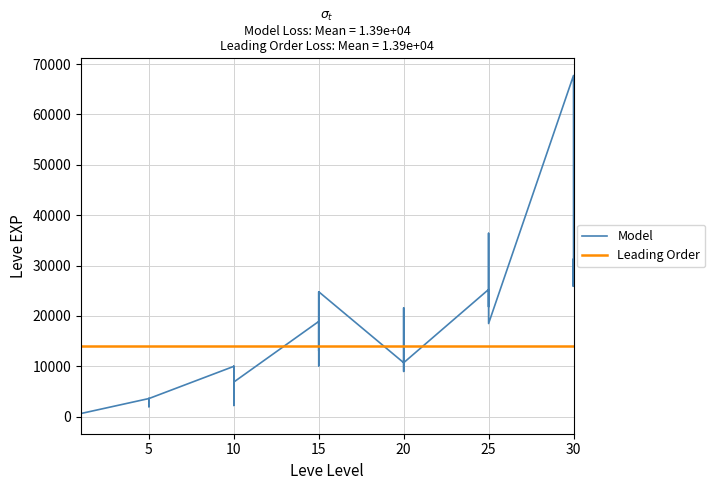

Where does the data first go above 10710?

15